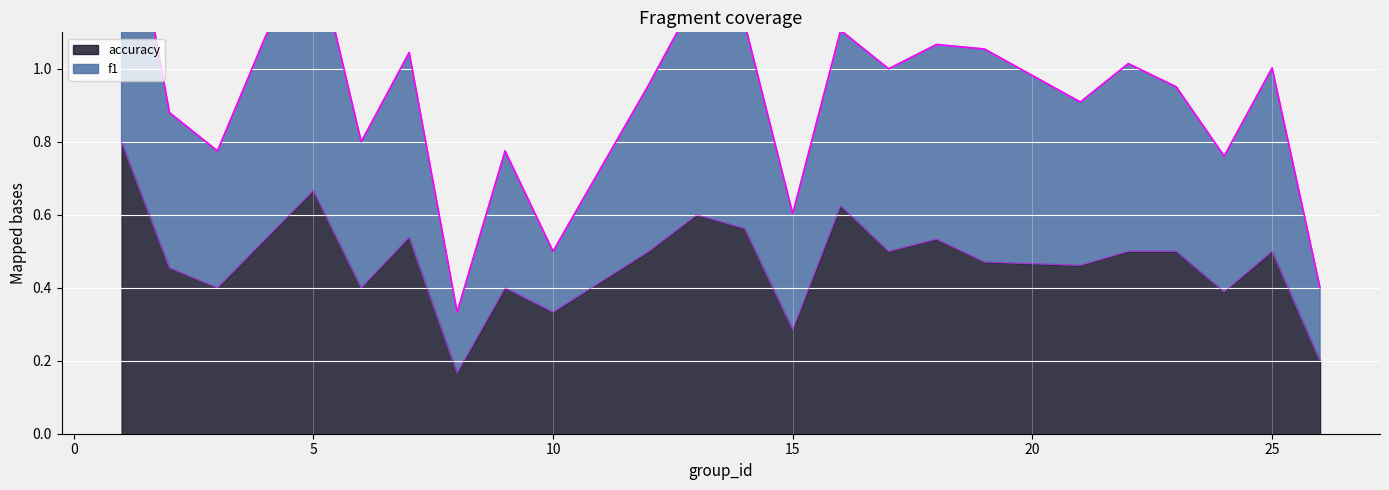

What is the difference between the accuracy values at 17 and 10?

0.2